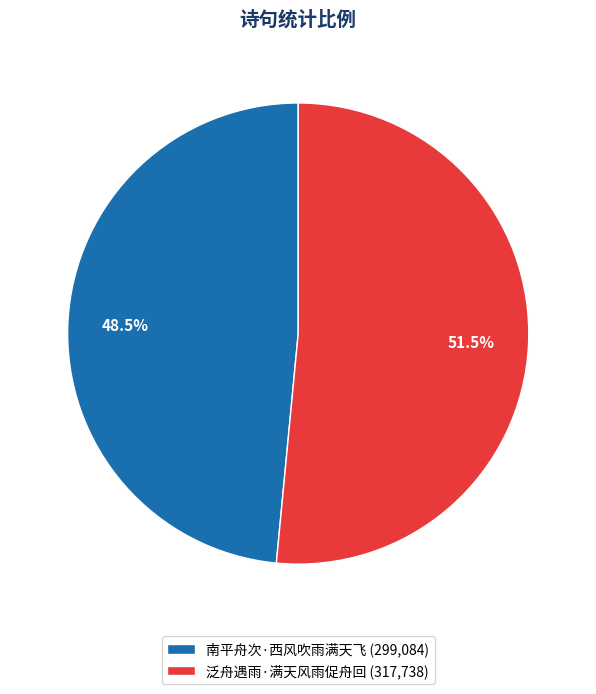

Which category has the biggest portion of the pie?

泛舟遇雨·满天风雨促舟回